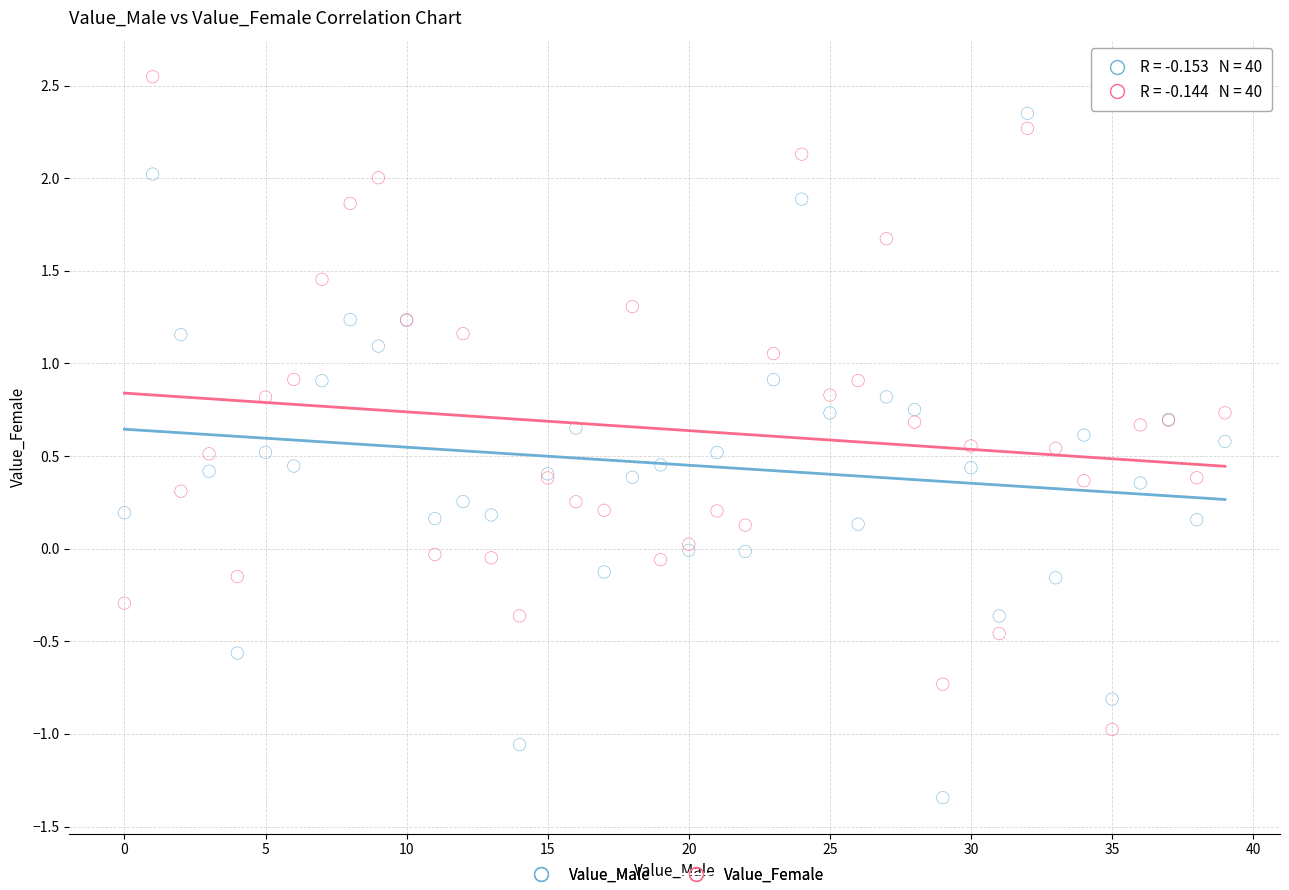

Which series reaches the minimum Y coordinate?

Value_Male